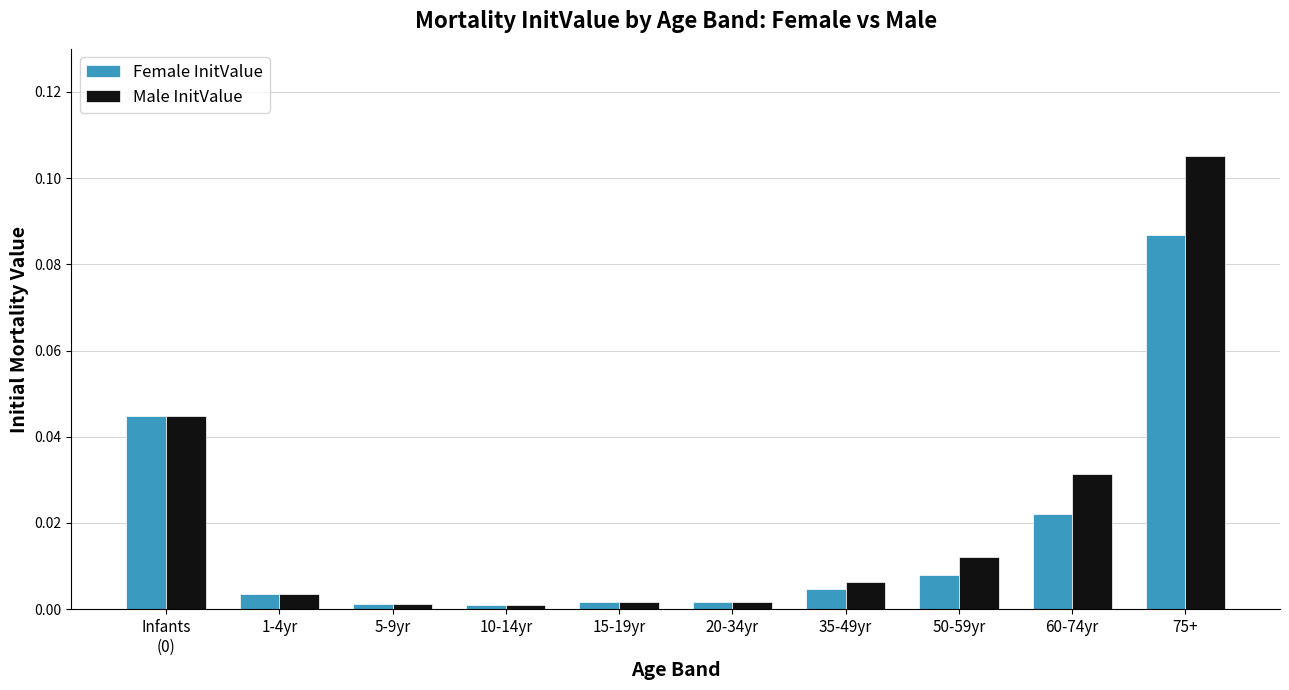

Are the bars horizontal?

No